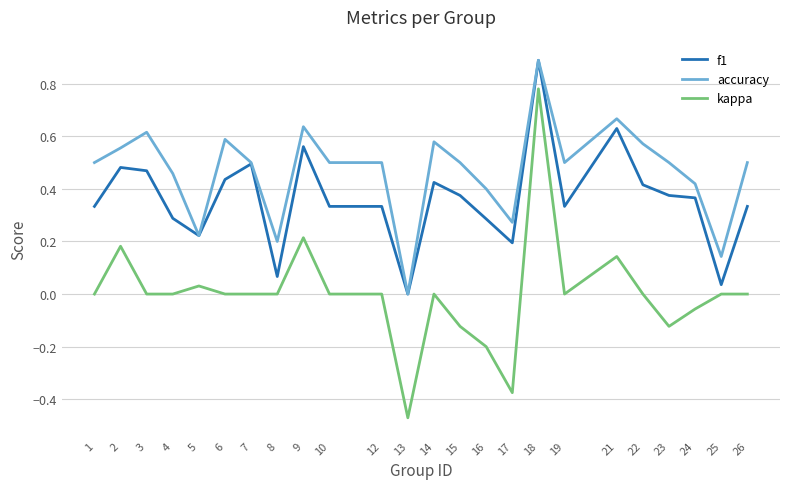

Where is f1 nearest to the value 0?

13